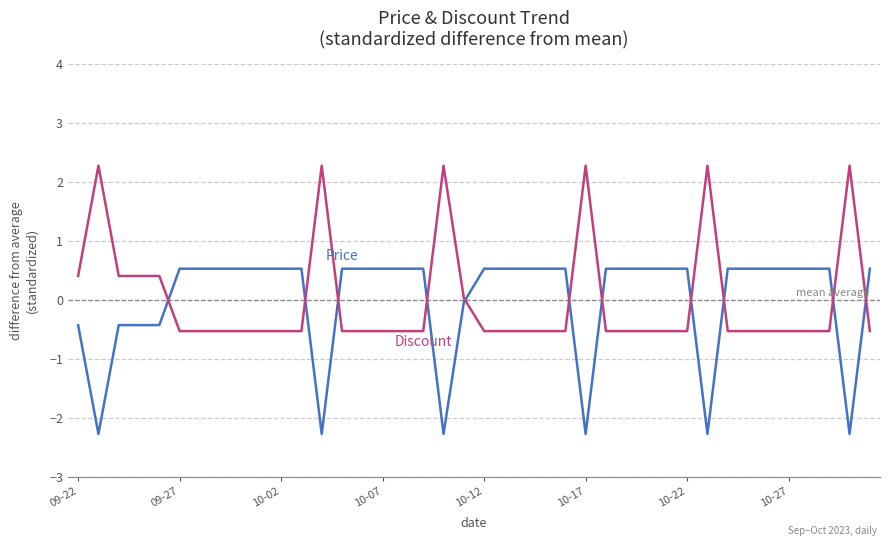

What is the maximum value shown in the chart?

2.3